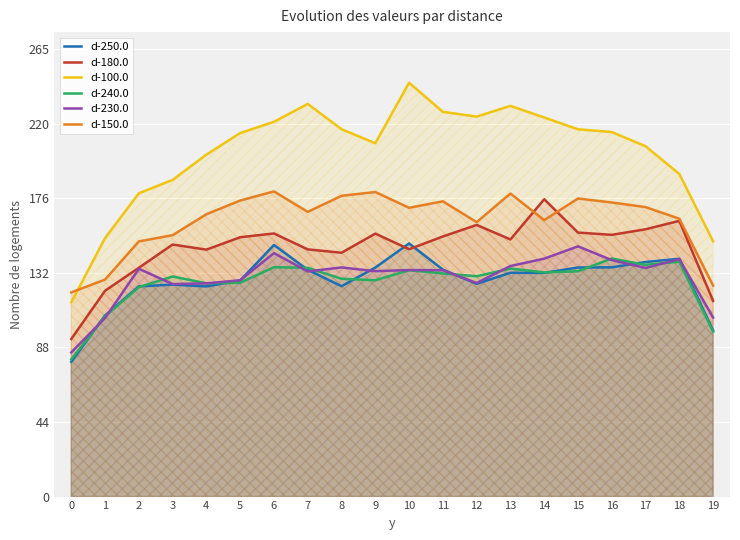

After their last crossing, which series has the higher values: d-100.0 or d-150.0?

d-100.0